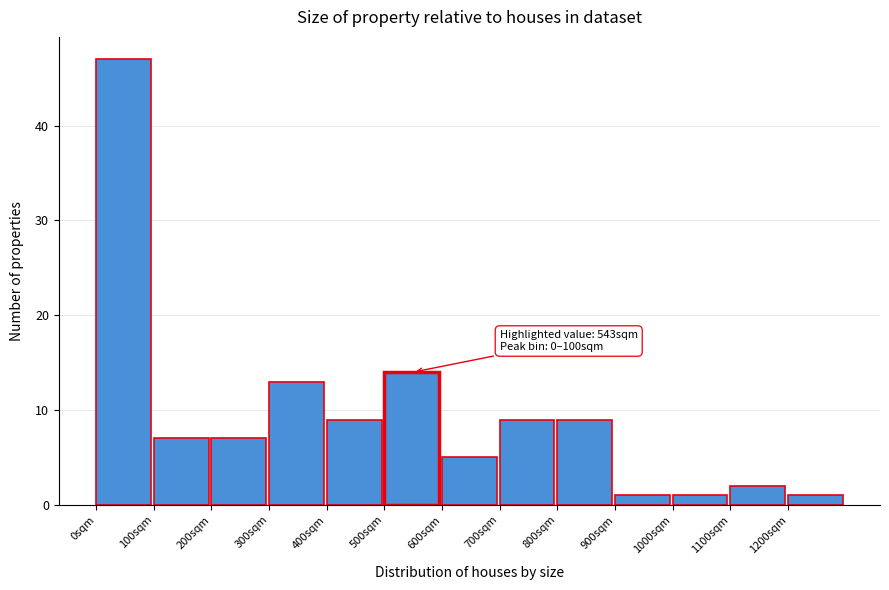

Over which range of the x-axis is the bar tallest?

0 to 100